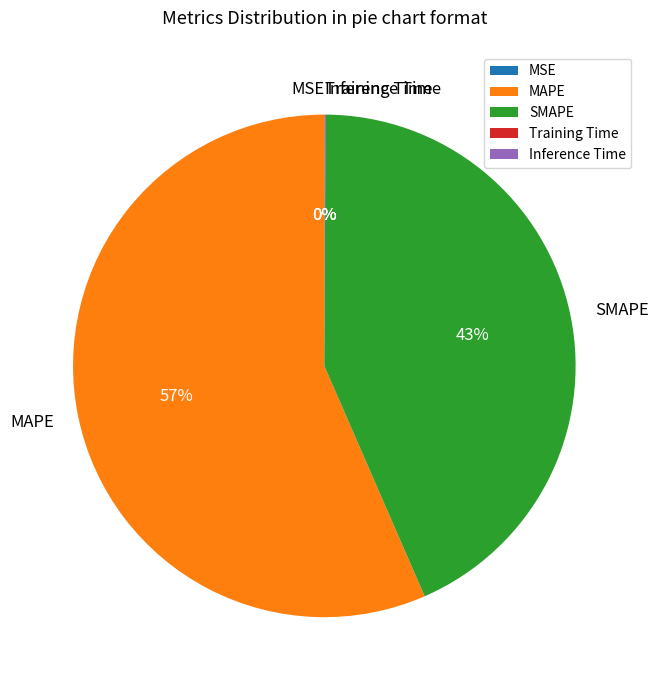

To the nearest percent, what is the average slice percentage?

20%